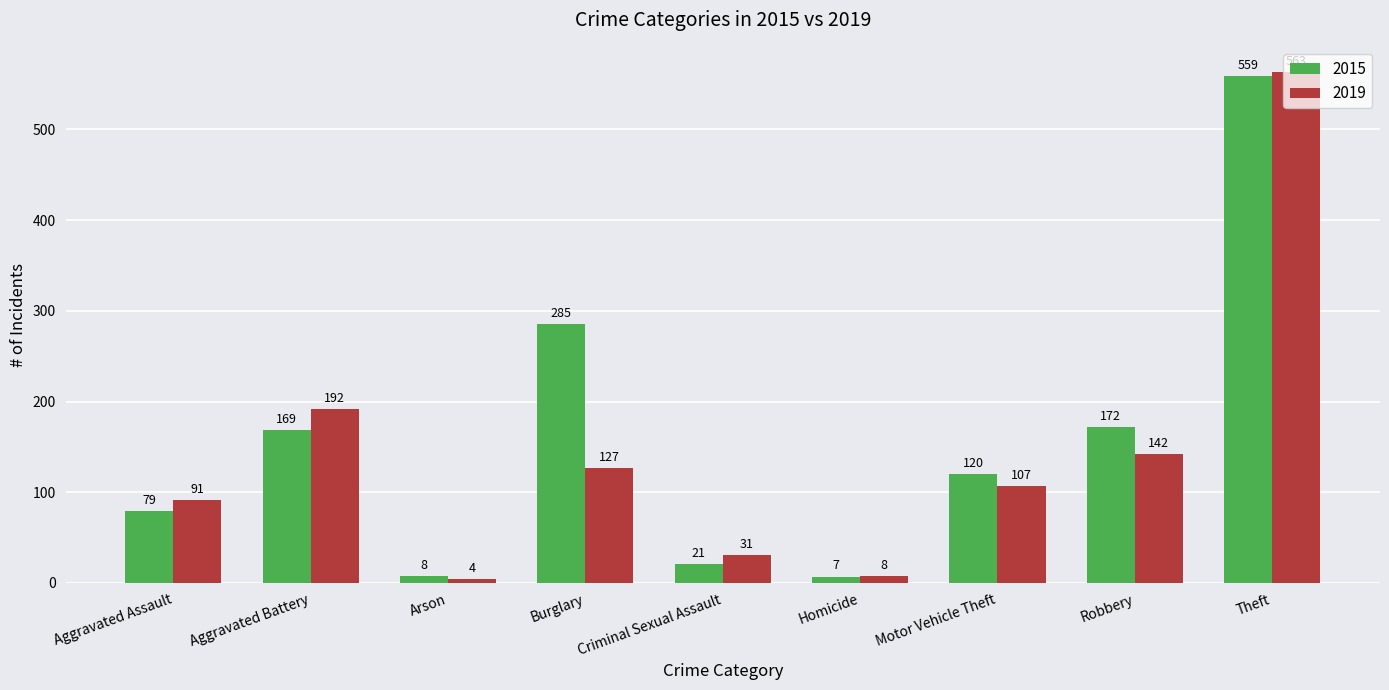

List the labels in order of 2015 value, largest first.

Theft, Burglary, Robbery, Aggravated Battery, Motor Vehicle Theft, Aggravated Assault, Criminal Sexual Assault, Arson, Homicide